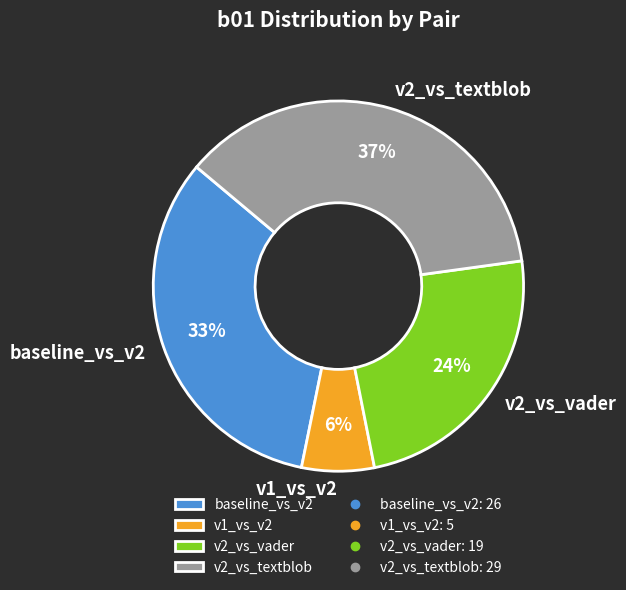

To the nearest percent, what is the combined percentage of baseline_vs_v2 and v1_vs_v2?

39%